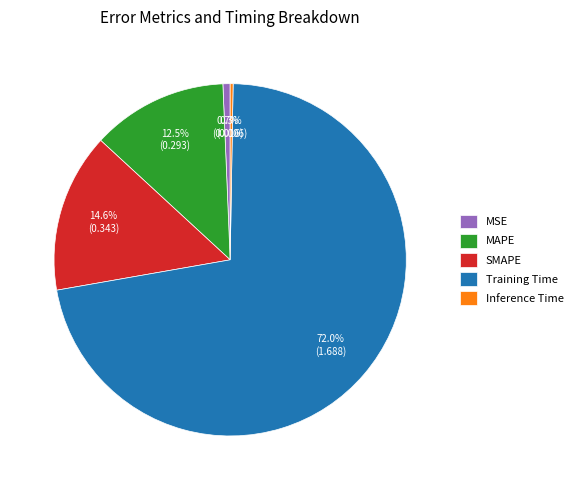

Is the sum of SMAPE and Training Time greater than half?

Yes